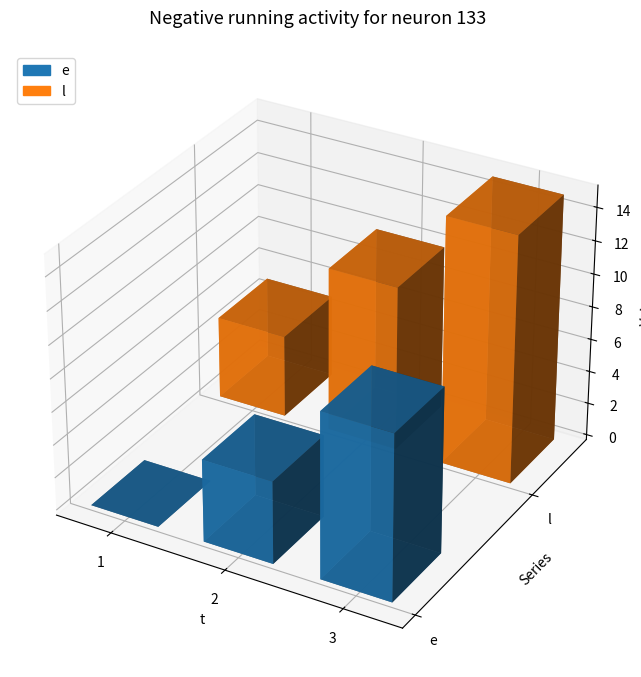

How many bars are there in each group?

2